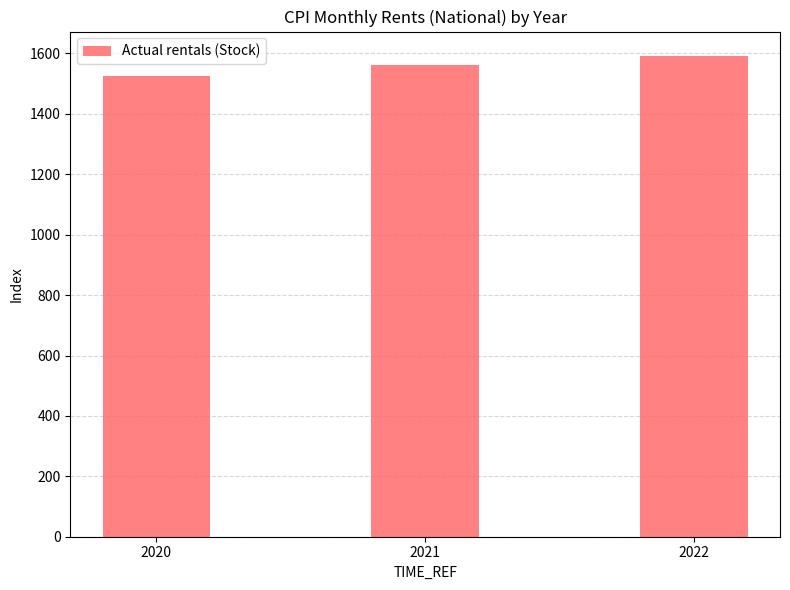

How many bars are there in total?

3